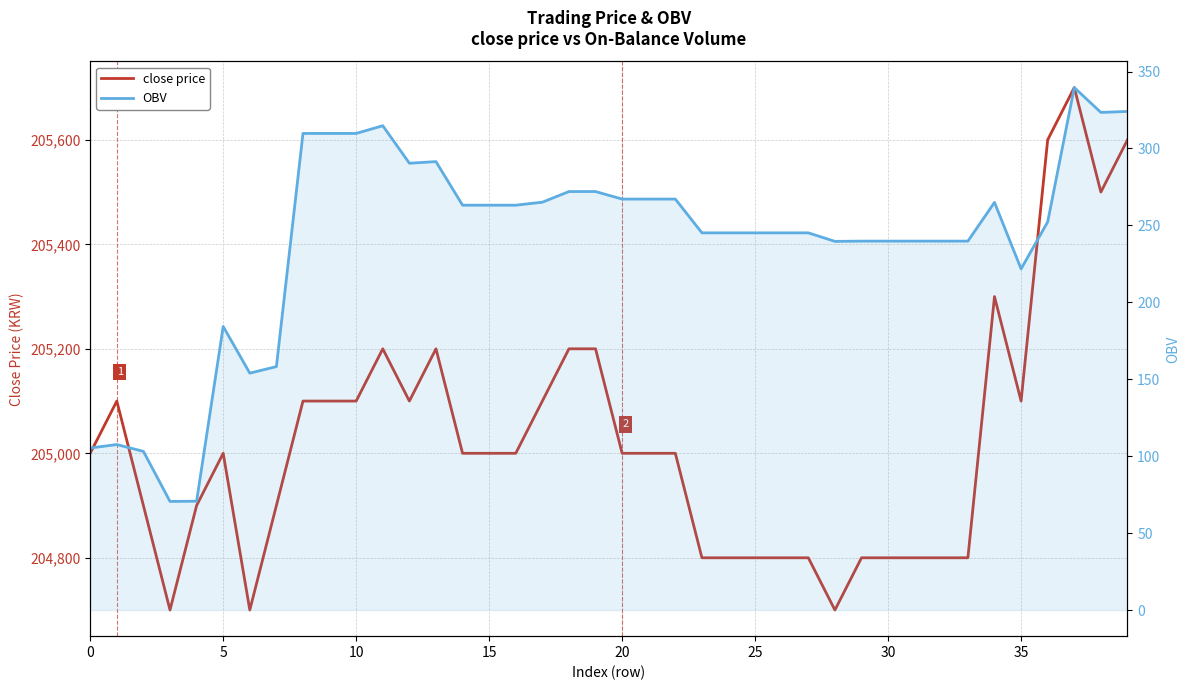

How many data points does each series have?

40